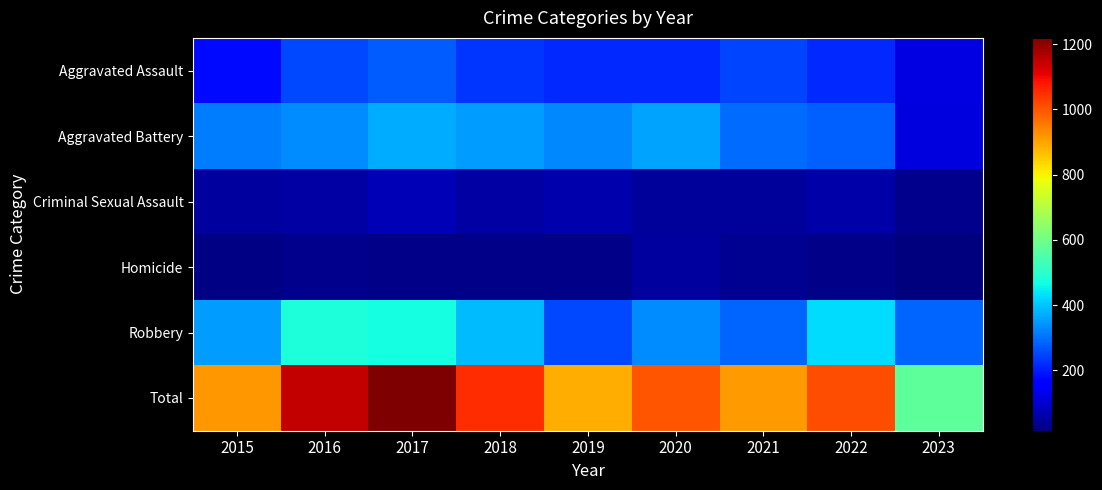

Reading right to left, extract all data points from this chart.

Aggravated Assault: 2023=123	2022=216	2021=246	2020=214	2019=217	2018=229	2017=275	2016=252	2015=179
Aggravated Battery: 2023=117	2022=280	2021=293	2020=361	2019=327	2018=353	2017=371	2016=331	2015=315
Criminal Sexual Assault: 2023=30	2022=58	2021=47	2020=45	2019=63	2018=56	2017=75	2016=56	2015=50
Homicide: 2023=15	2022=27	2021=37	2020=48	2019=29	2018=26	2017=29	2016=30	2015=21
Robbery: 2023=286	2022=428	2021=286	2020=331	2019=253	2018=390	2017=469	2016=478	2015=350
Total: 2023=571	2022=1009	2021=909	2020=999	2019=889	2018=1054	2017=1219	2016=1147	2015=915